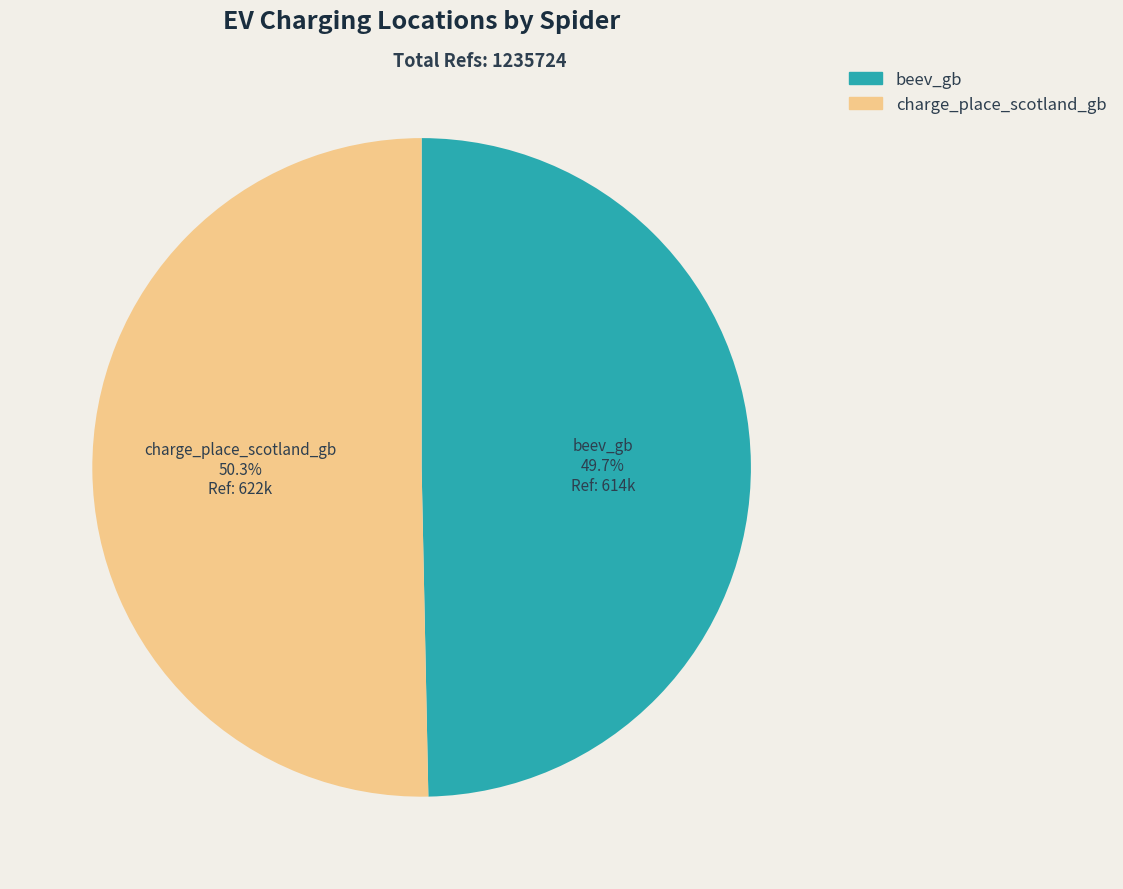

Between charge_place_scotland_gb and beev_gb, which is larger?

charge_place_scotland_gb